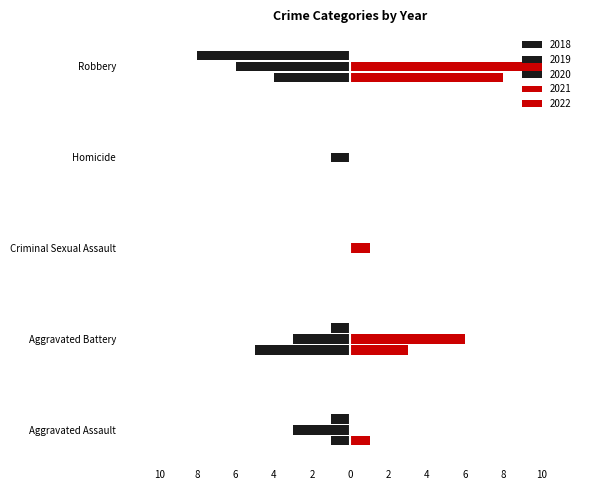

At Aggravated Assault, list the series in order from largest to smallest.

2021, 2022, 2018, 2020, 2019